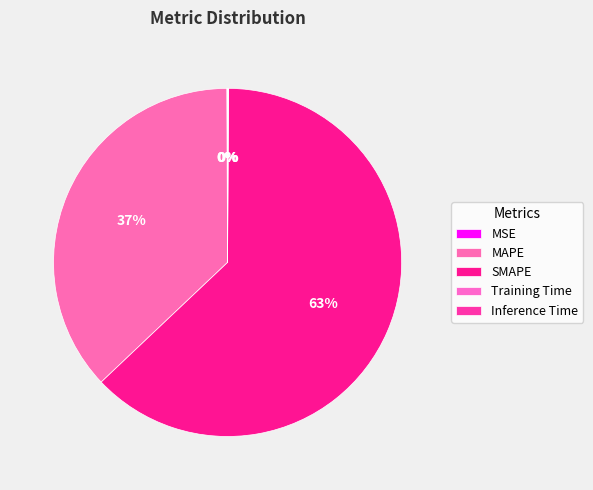

Which category has the smallest portion of the pie?

Training Time